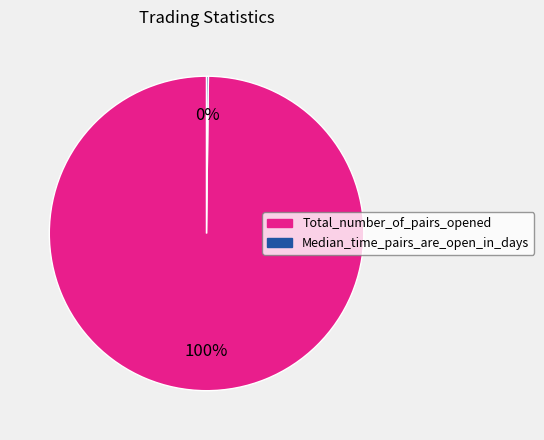

The Total_number_of_pairs_opened slice represents 100% of the pie. True or false?

True